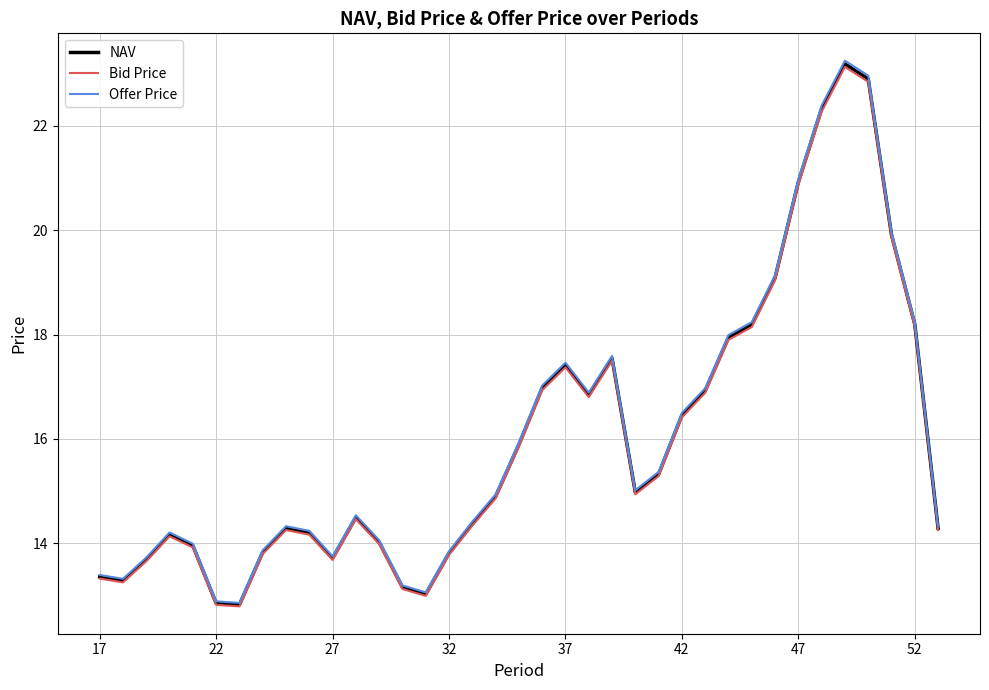

What is the highest value of the NAV series?

23.2